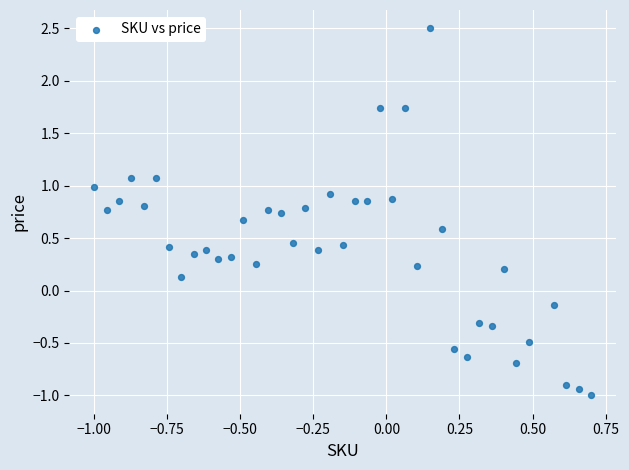

What is the range of Y values (max minus min)?

3.5